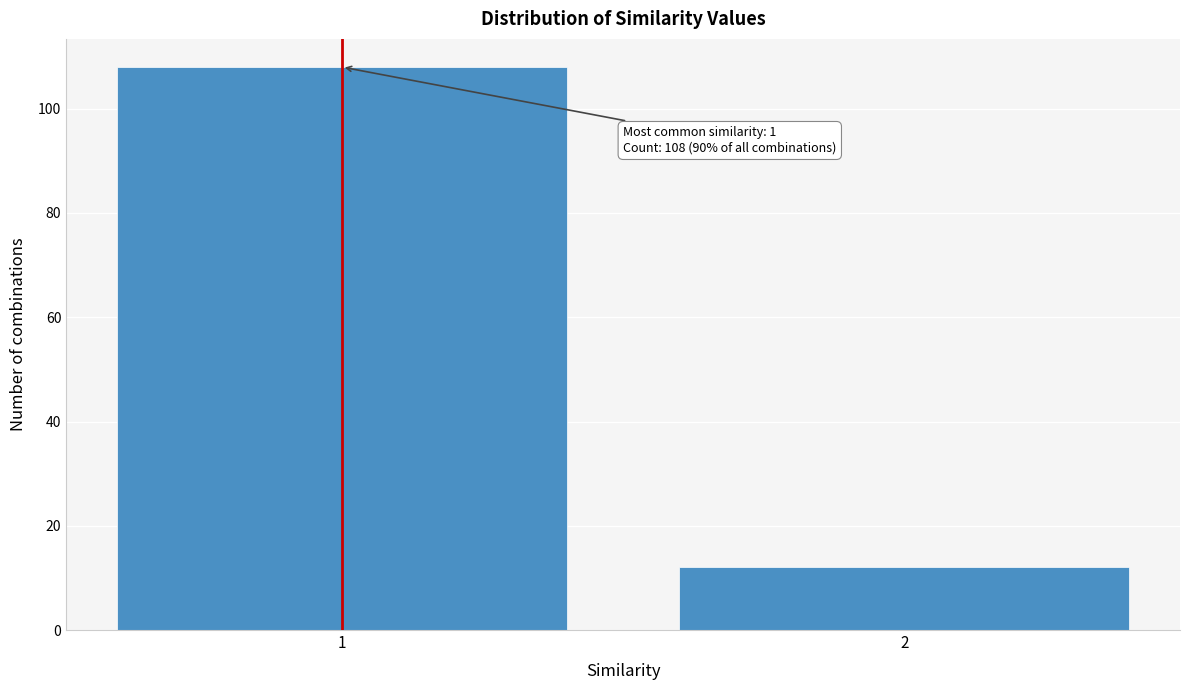

Reading right to left, what are all the values shown in this chart?

2=12	1=108